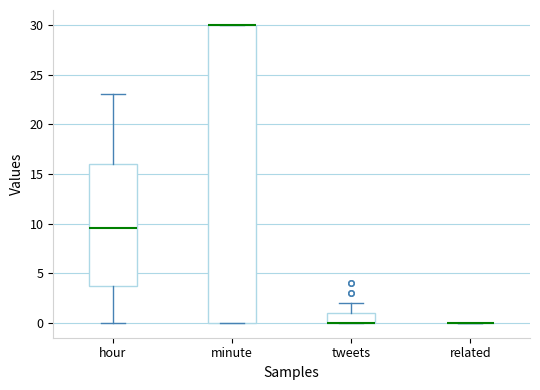

Reading left to right, read every box against the y-axis: the position of its median line, the range the box covers, and the ends of its whiskers. The values are not printed on the chart, so give them approximately, as read against the axis.

hour: median 9.5, box 4.0 to 16.0, whiskers 0.0 to 23.0
minute: median 30.0 (drawn on the box's upper edge), box 0.0 to 30.0, whiskers 0.0 to 30.0
tweets: median 0.0 (drawn on the box's lower edge), box 0.0 to 1.0, whiskers 0.0 to 2.0
related: box collapsed to a line at 0.0, whiskers 0.0 to 0.0